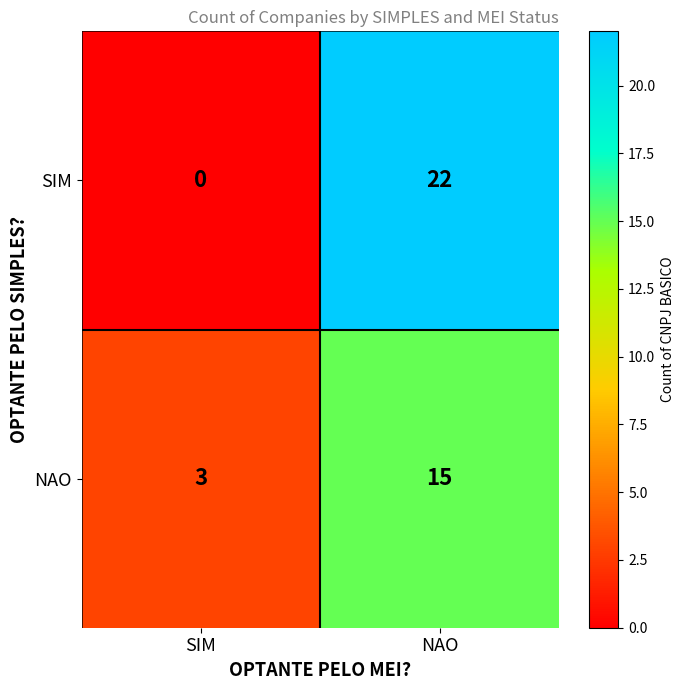

Which series has the widest spread of values?

SIM